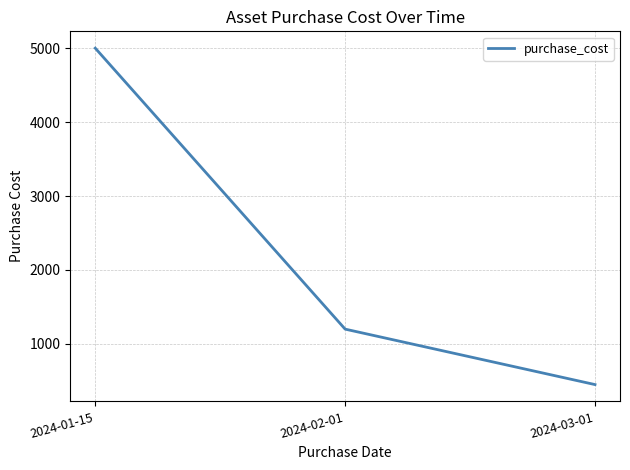

True or false: the data shows 708 at 2024-03-01.

False